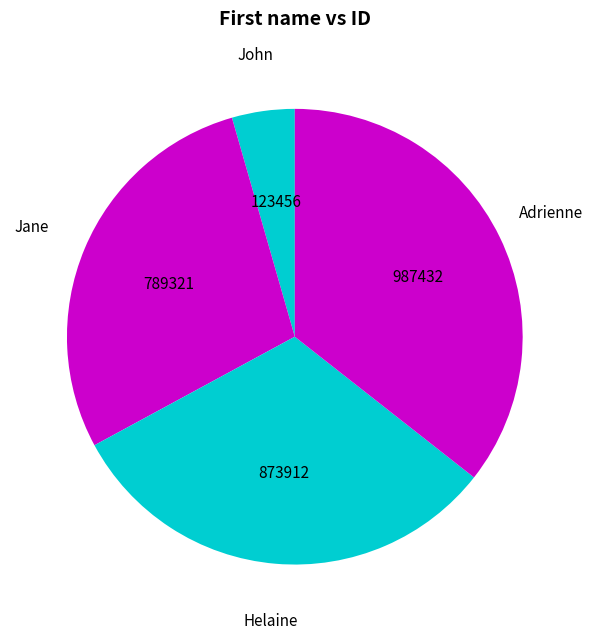

How many segments does this pie chart have?

4